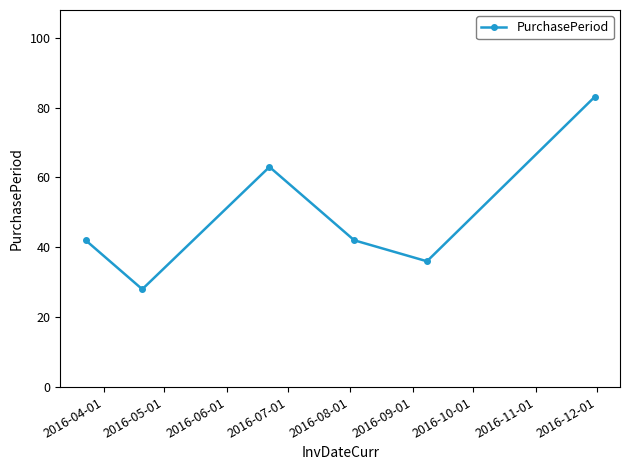

How many points are lower than both their immediate neighbors (excluding endpoints)?

2